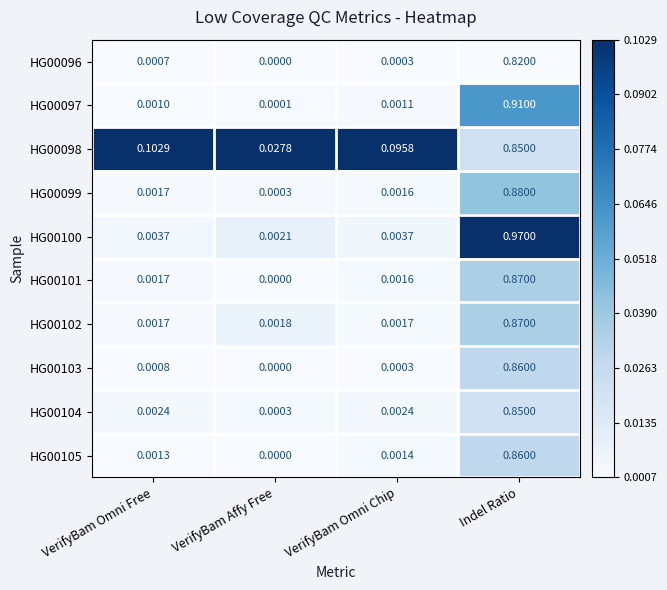

At which category is the sum across all series the highest?

Indel Ratio